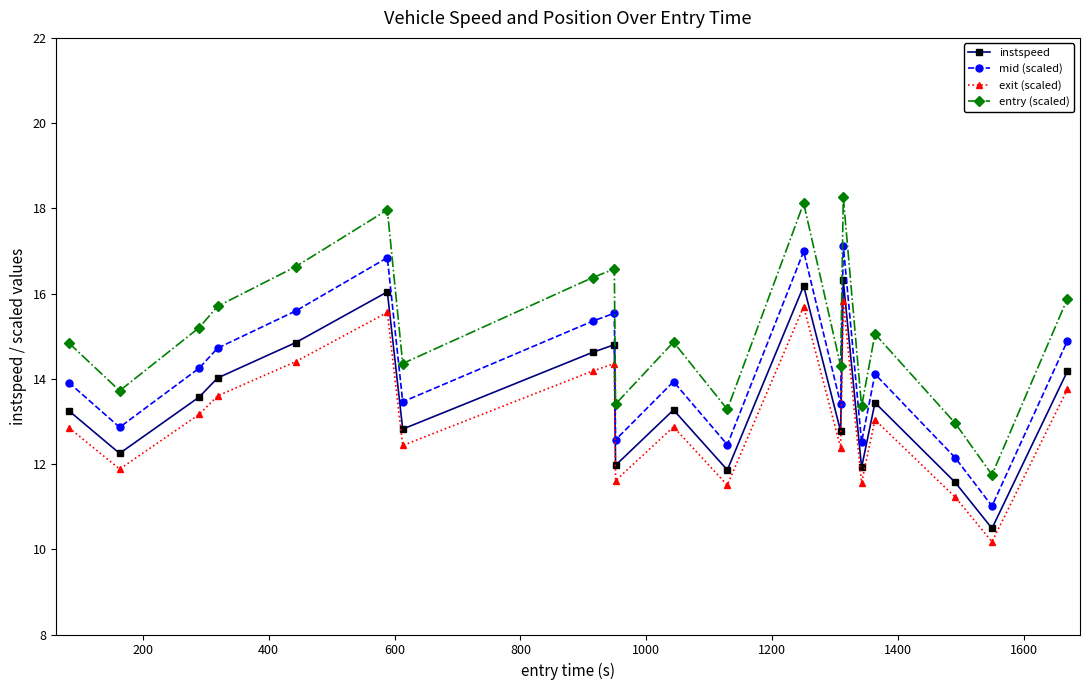

What is the difference between the maximum and minimum values in the exit (scaled) series?

5.6